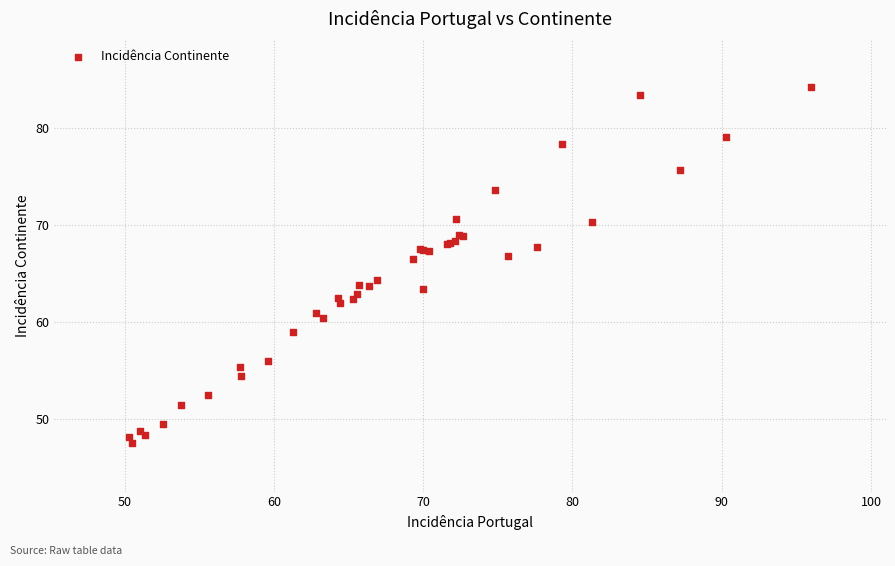

What Y value in the scatter plot is closest to 65?

64.3